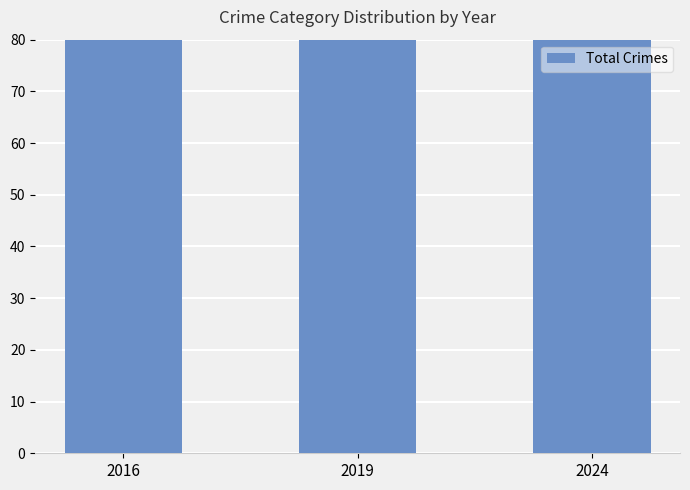

How many bars are there in total?

3